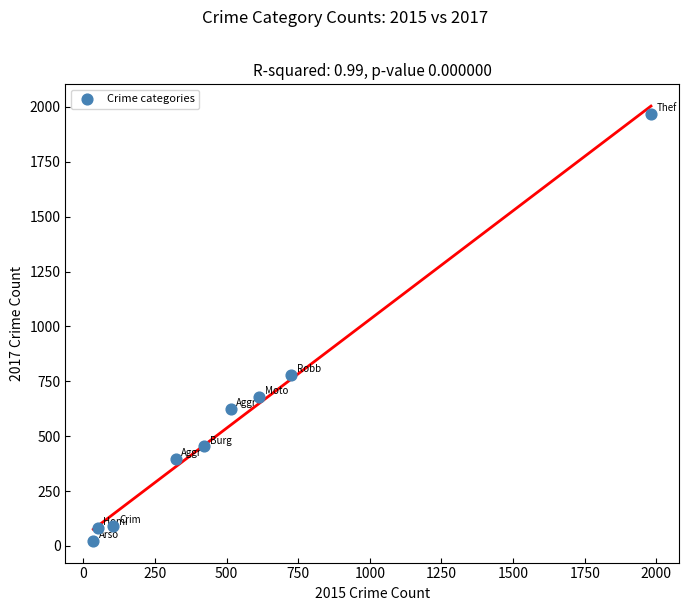

What Y value in the scatter plot is closest to 995?

780